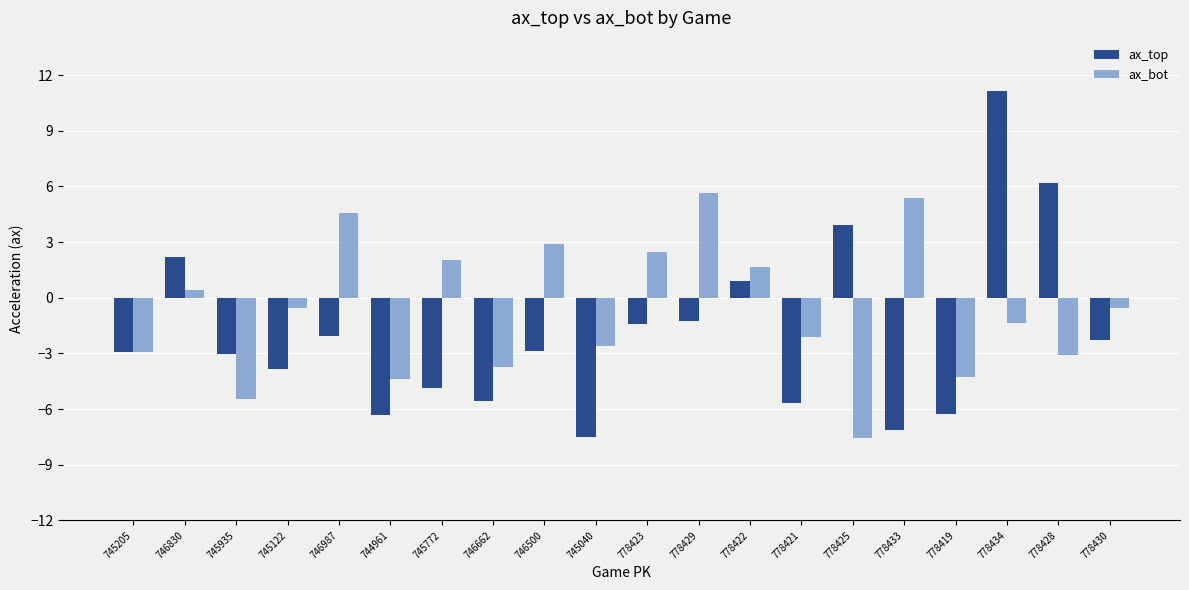

At which label does ax_bot first exceed 0?

746830